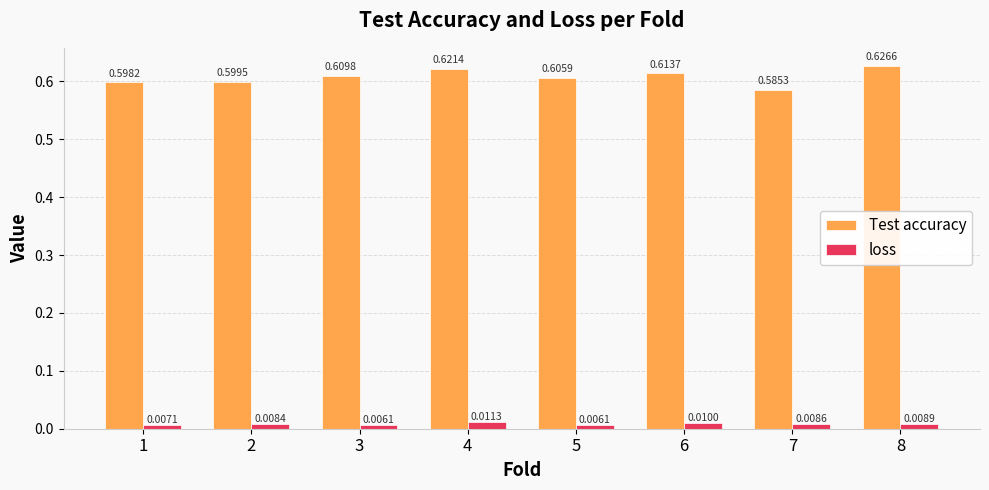

How many data points does each series have?

8